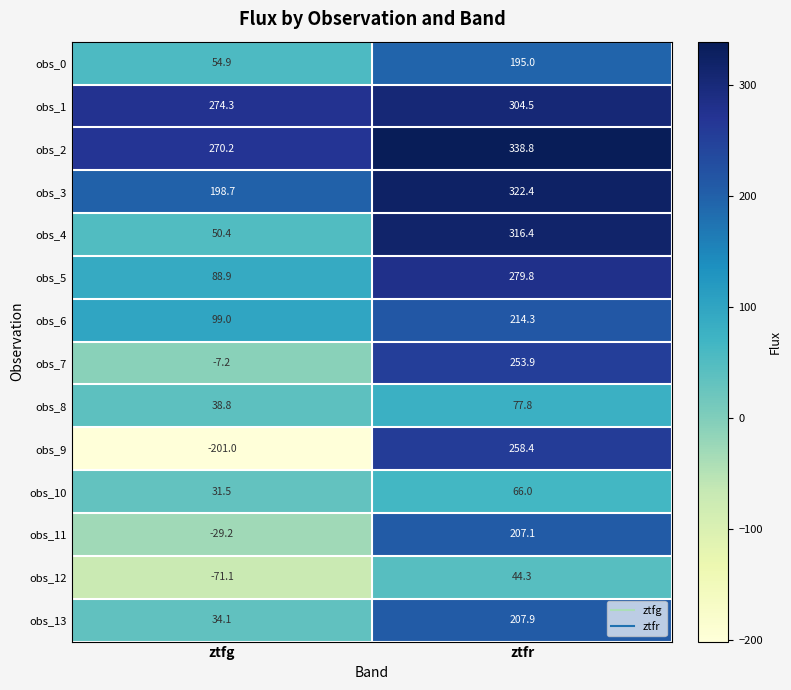

How many data points in obs_4 are less than 316?

1